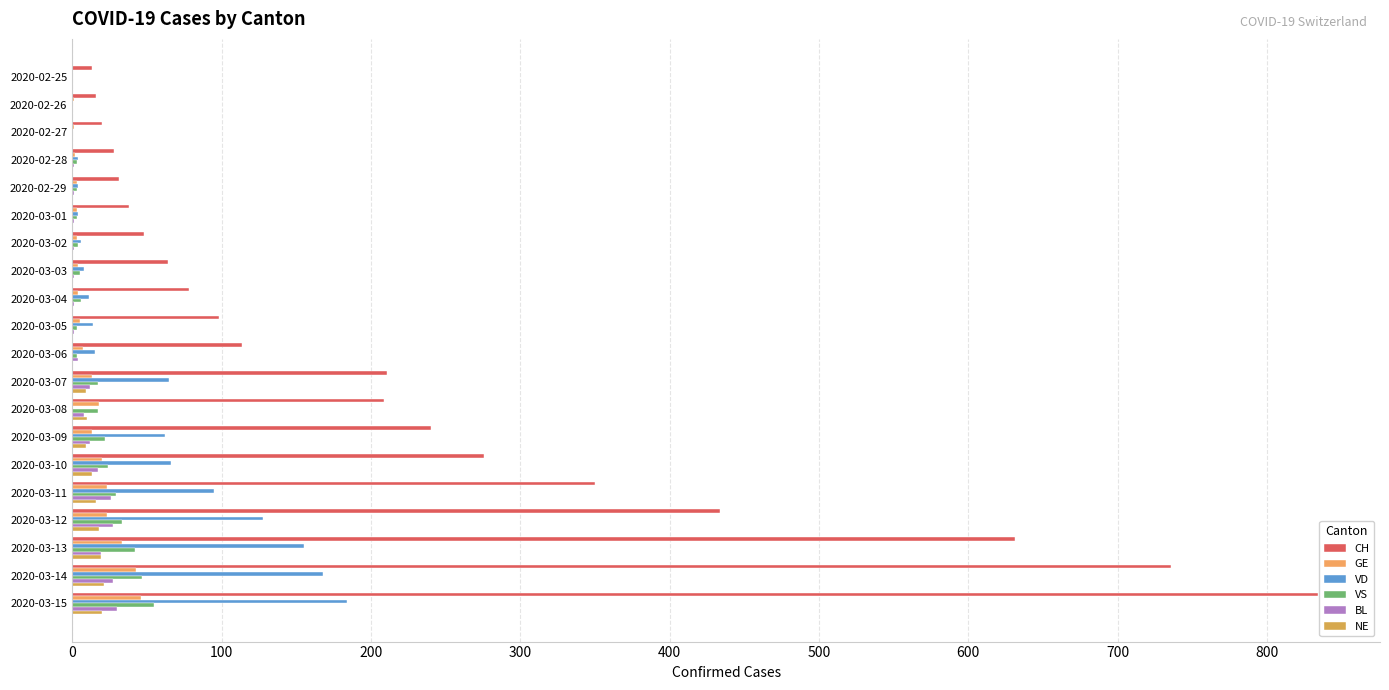

What are all the series names shown in the legend?

CH, GE, VD, VS, BL, NE